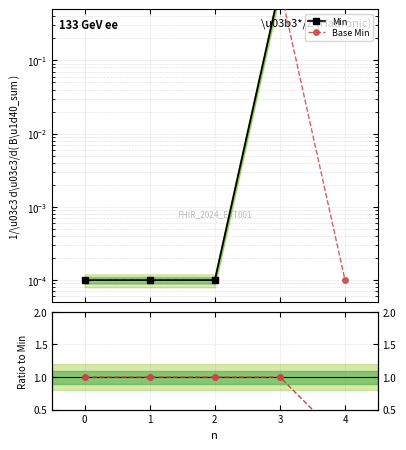

True or false: Base Min / Min and Base Min cross at least once.

False